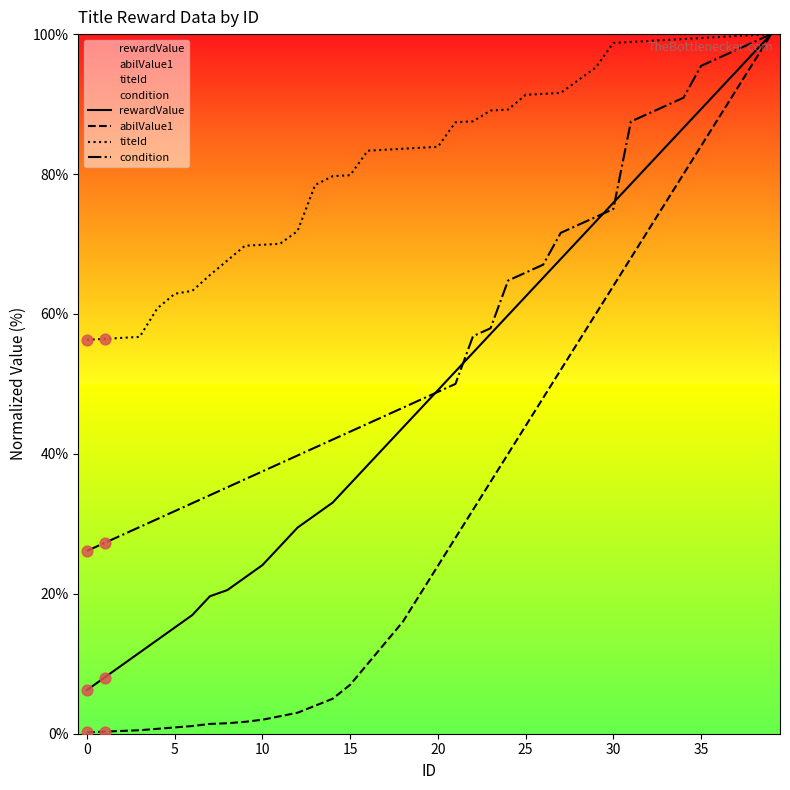

Which series has the largest Y range (max minus min)?

abilValue1